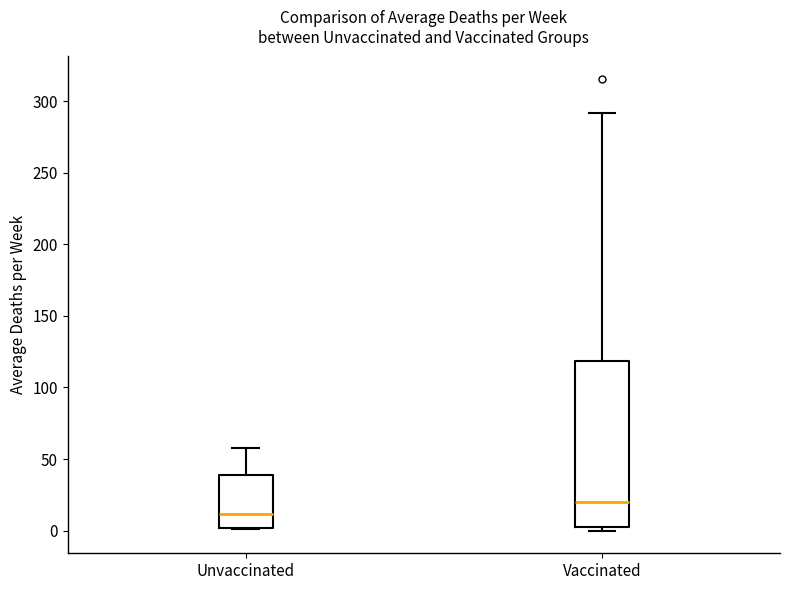

Reading left to right, read every box against the y-axis: the position of its median line, the range the box covers, and the ends of its whiskers. The values are not printed on the chart, so give them approximately, as read against the axis.

Unvaccinated: median 10, box 0 to 40, whiskers 0 to 60
Vaccinated: median 20, box 5 to 120, whiskers 0 to 290